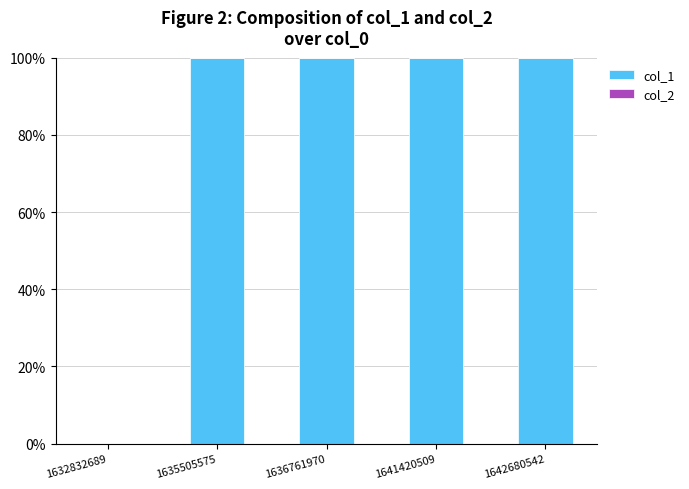

What is the greatest value displayed?

100